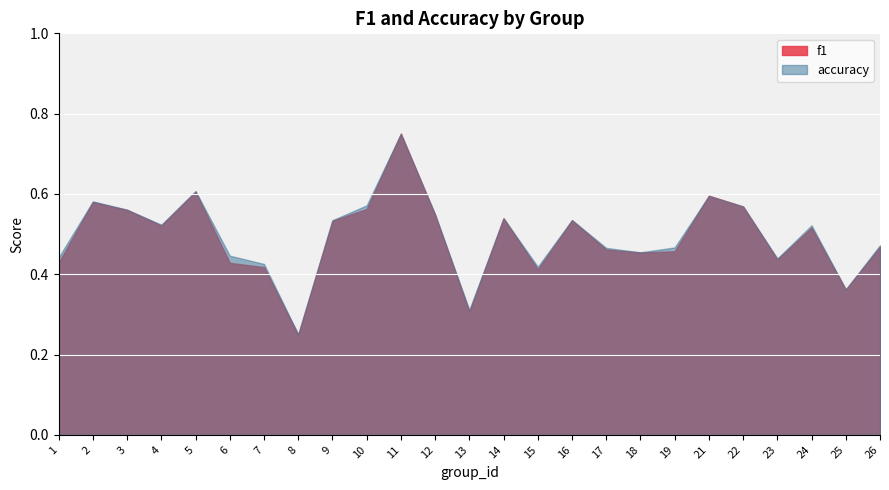

What are all the series names shown in the legend?

f1, accuracy